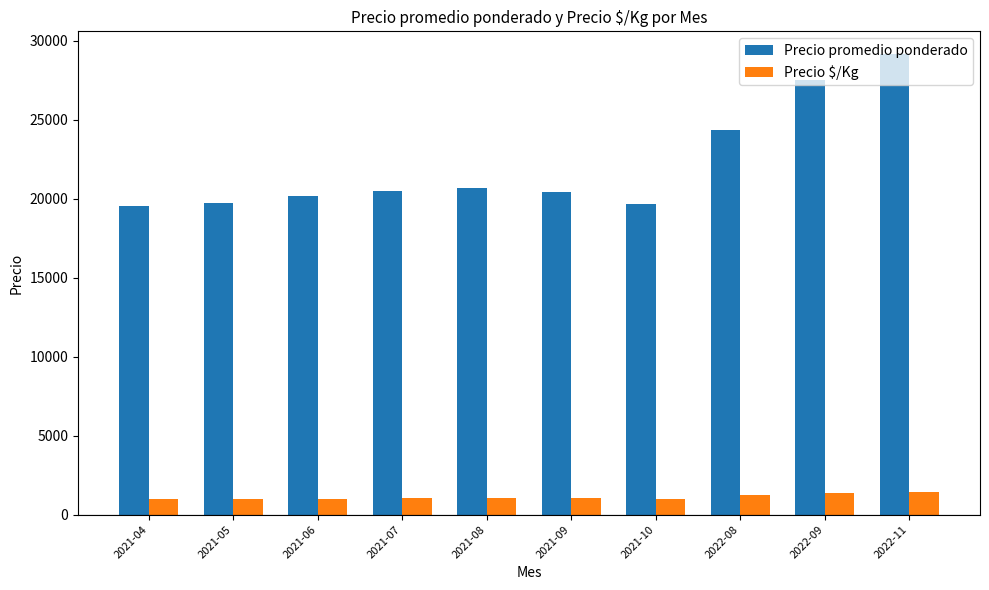

What is the minimum value shown in the chart?

975